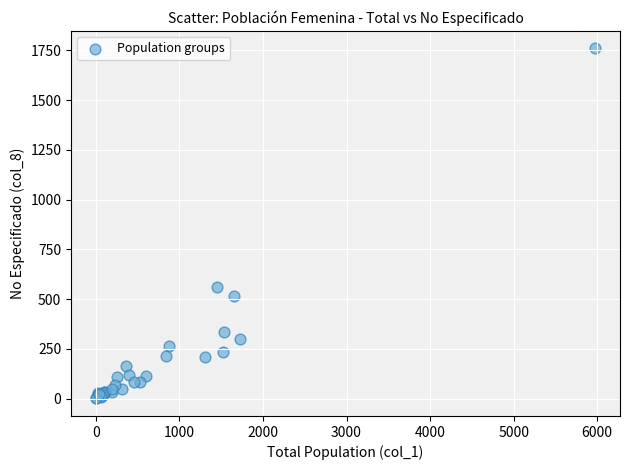

What Y value in the scatter plot is closest to 880?

562